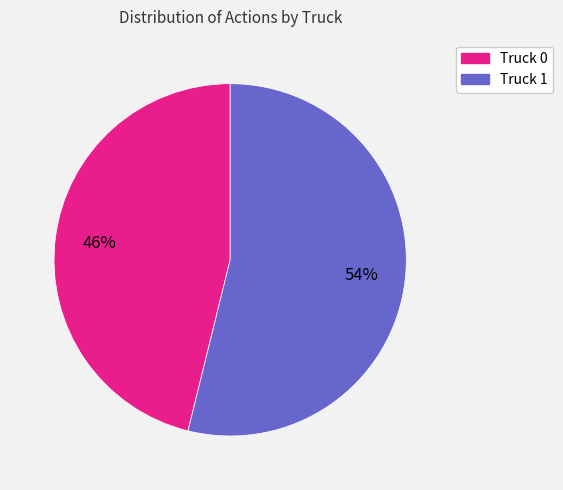

Is the sum of Truck 0 and Truck 1 greater than half?

Yes